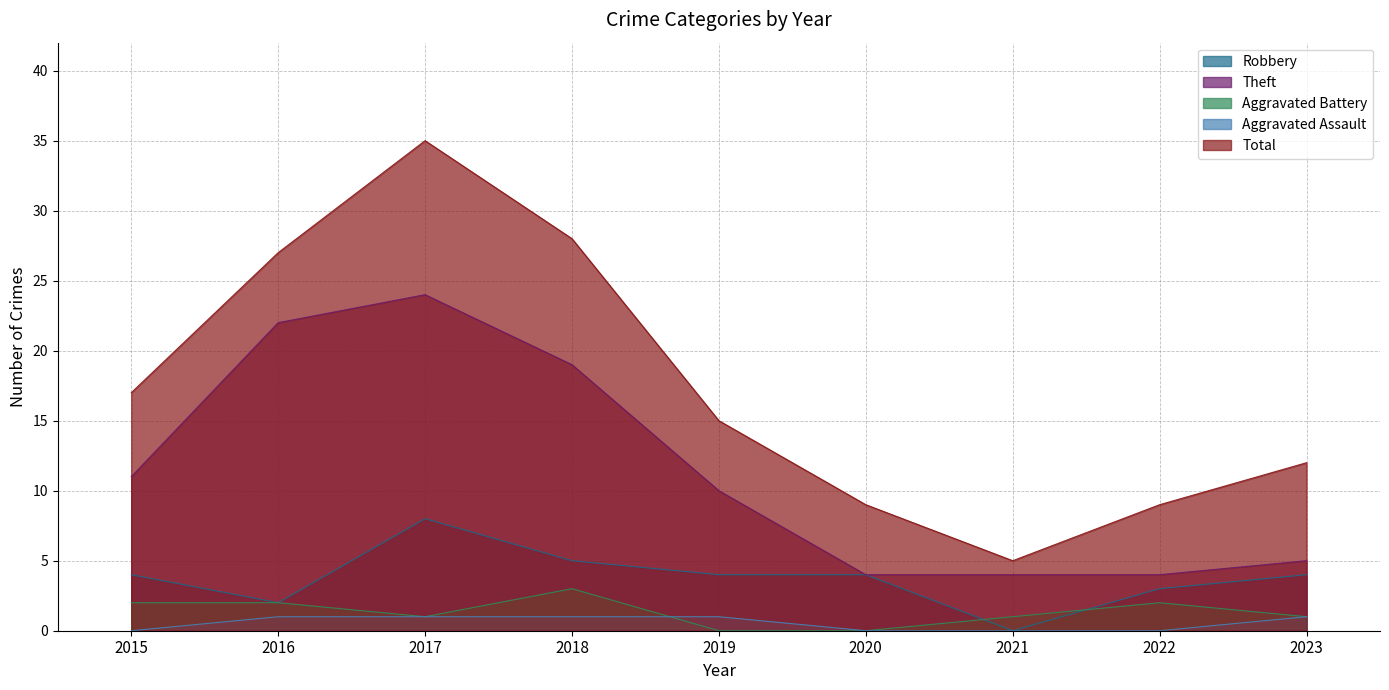

At which label does Robbery first exceed 4?

2017